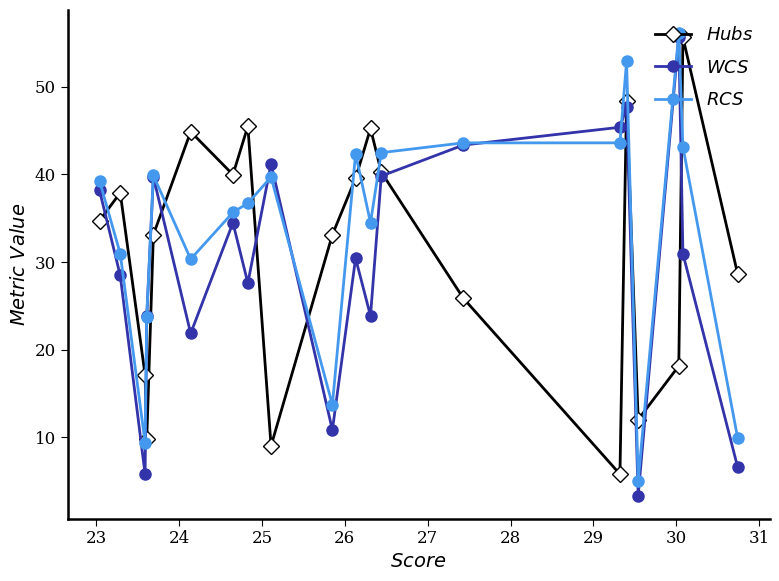

How many lines are shown in the chart?

3